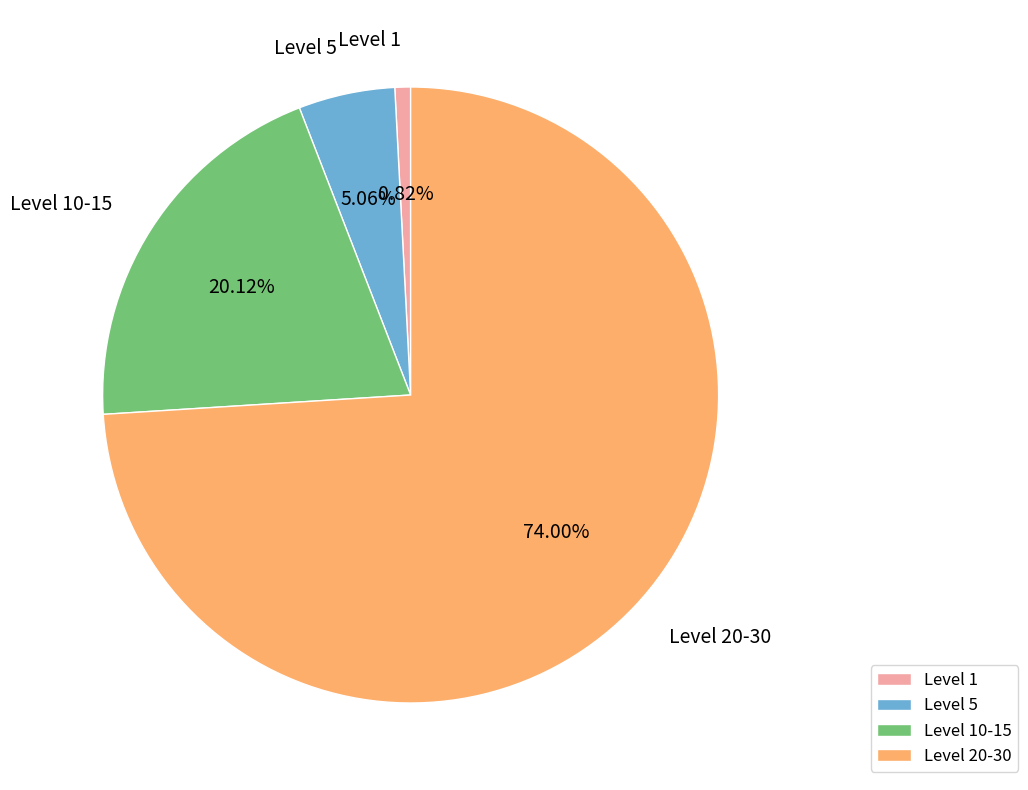

Is the sum of Level 20-30 and Level 1 greater than half?

Yes